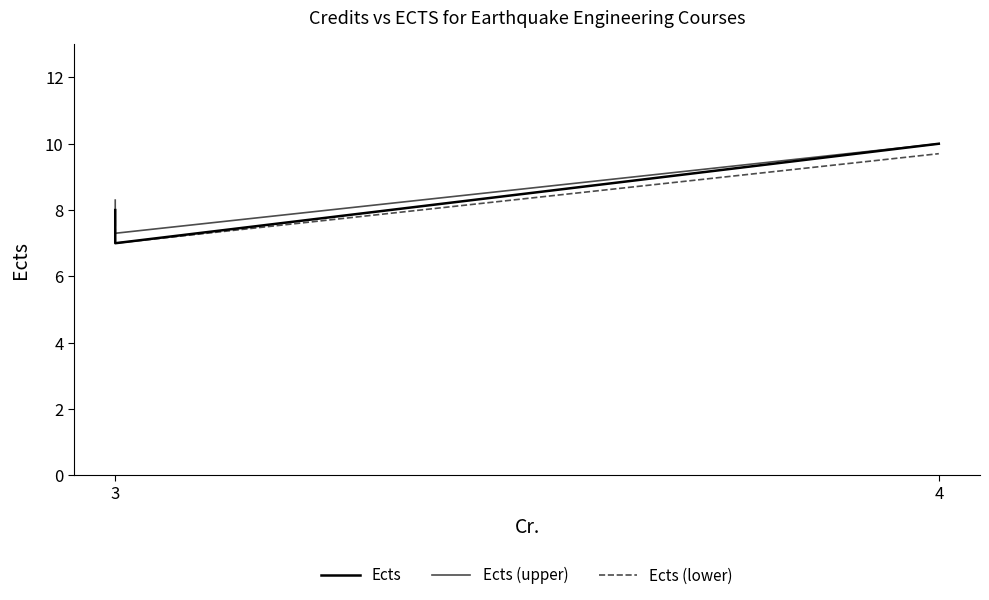

The value of Ects (upper) at 3 is 11.0. True or false?

False